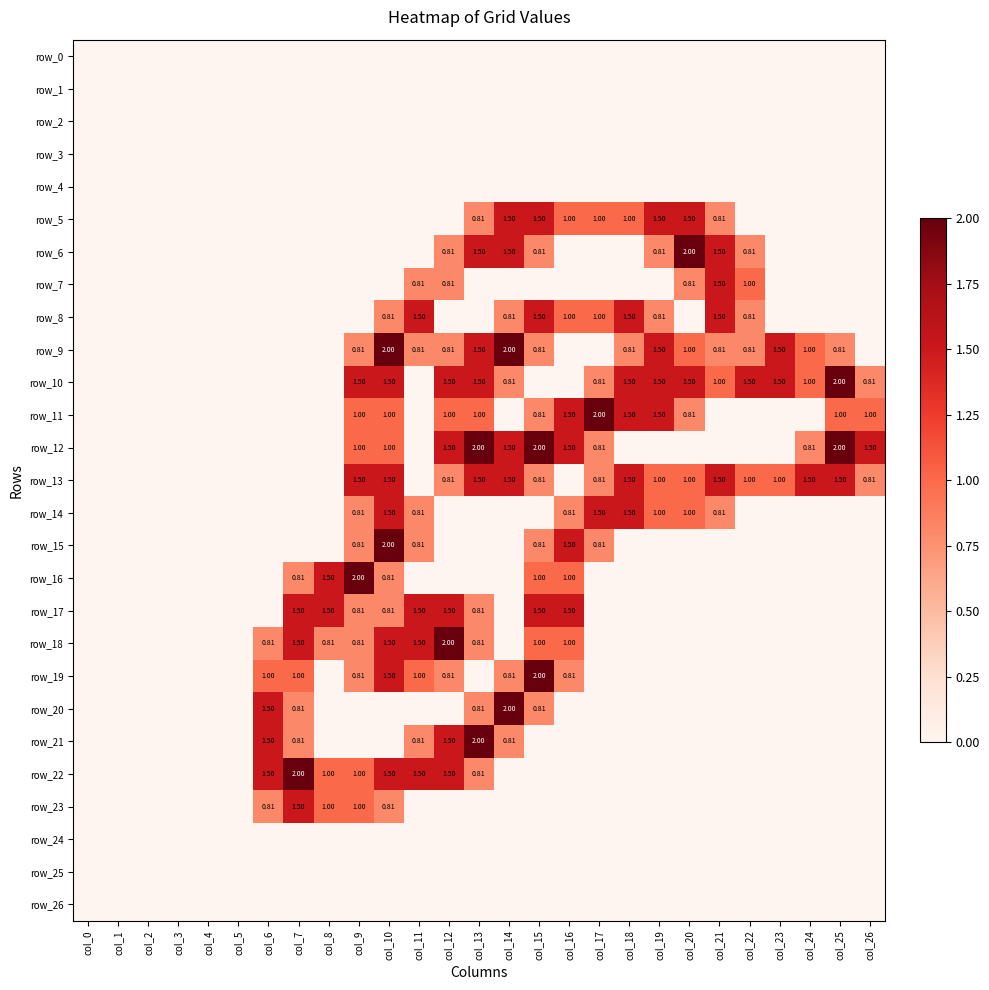

What is the difference between the second highest and second lowest values in the row_20 series?

1.5